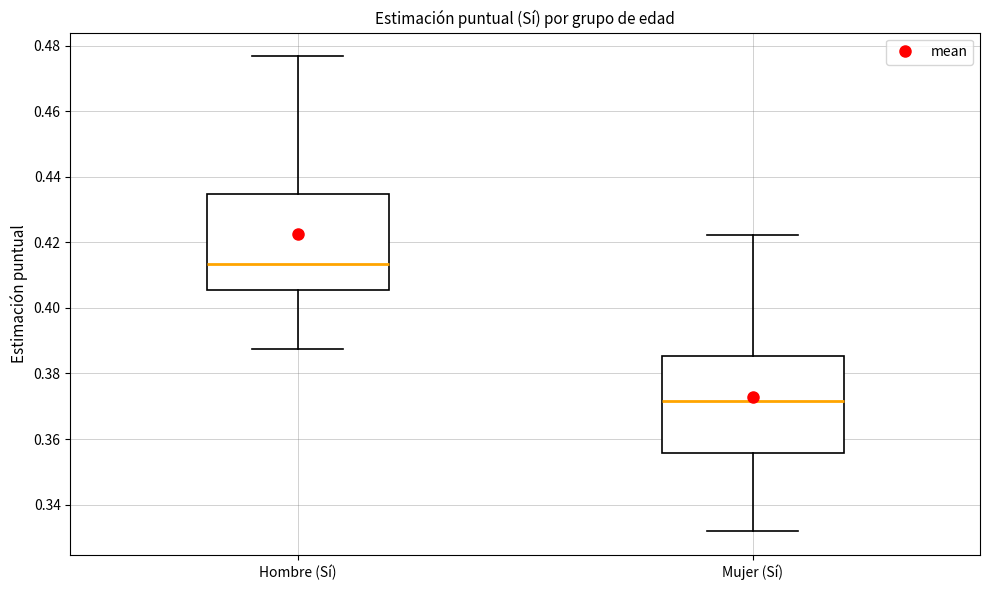

Reading left to right, transcribe this box plot: for each box, give where its median line is, the range the box spans, and where its two whiskers end, as read against the y-axis. The values are not printed on the chart, so give them approximately, as read against the axis.

Hombre (Sí): median 0.414, box 0.406 to 0.434, whiskers 0.388 to 0.476
Mujer (Sí): median 0.372, box 0.356 to 0.386, whiskers 0.332 to 0.422